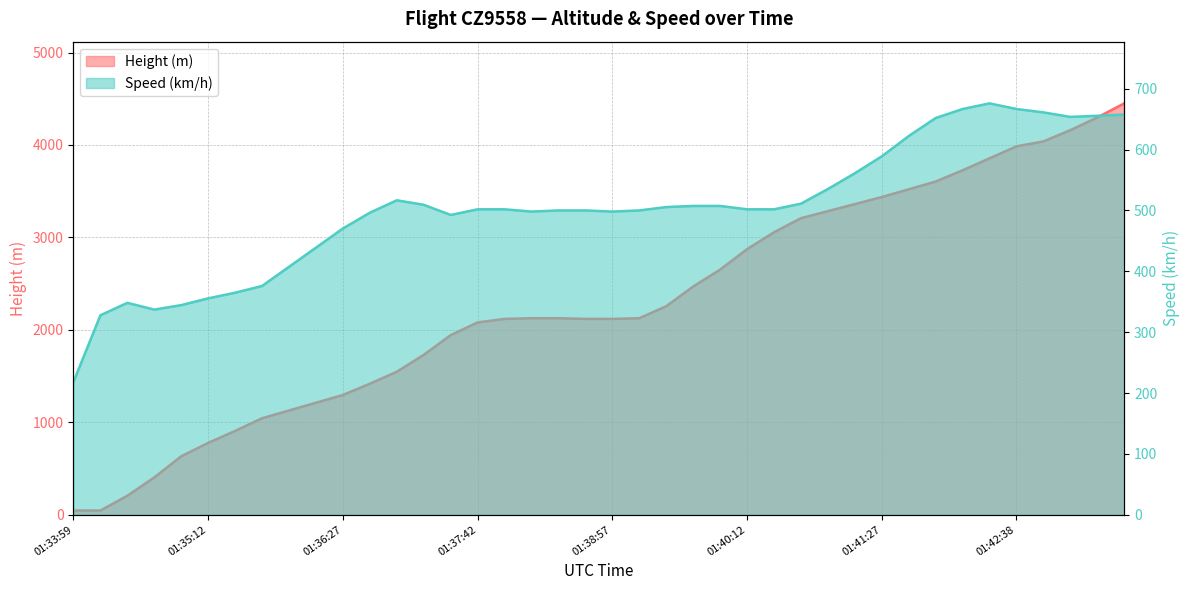

Reading left to right, transcribe all the data shown in this chart.

Height: 45.7	45.7	205.7	403.9	632.5	777.2	906.8	1043.9	1127.8	1211.6	1295.4	1417.3	1546.9	1729.7	1943.1	2080.3	2118.4	2126.0	2126.0	2118.4	2118.4	2126.0	2255.5	2468.9	2651.8	2872.7	3055.6	3208.0	3284.2	3360.4	3436.6	3520.4	3604.3	3726.2	3855.7	3985.3	4038.6	4160.5	4297.7	4450.1
Speed: 218.5	327.8	348.2	337.1	344.5	355.6	364.8	376.0	407.4	438.9	470.4	496.3	516.7	509.3	492.6	501.9	501.9	498.2	500.0	500.0	498.2	500.0	505.6	507.4	507.4	501.9	501.9	511.2	535.2	561.2	588.9	622.3	651.9	666.7	676.0	666.7	661.2	653.8	655.6	657.5